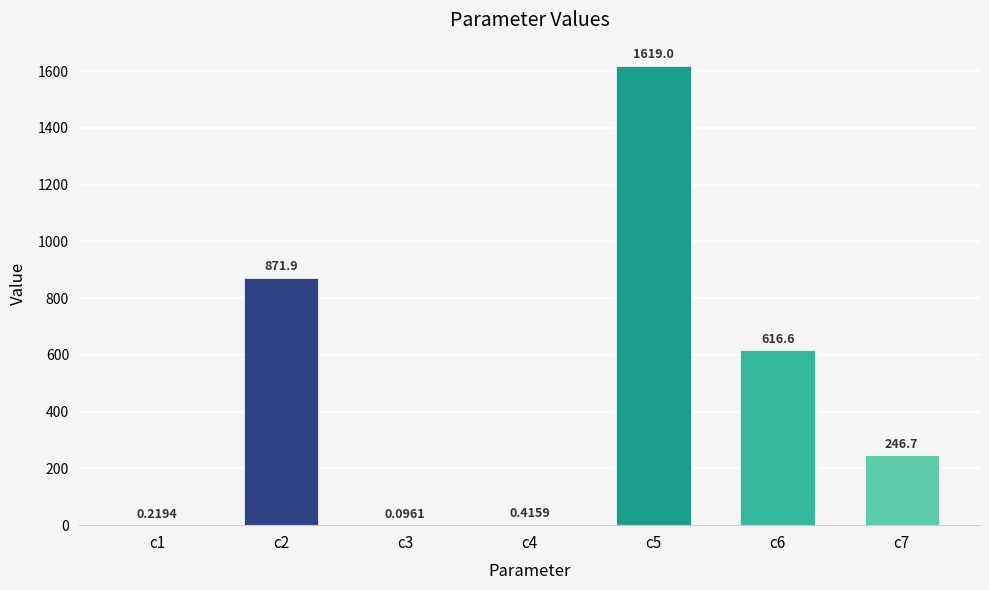

Count the number of categories in the chart.

7